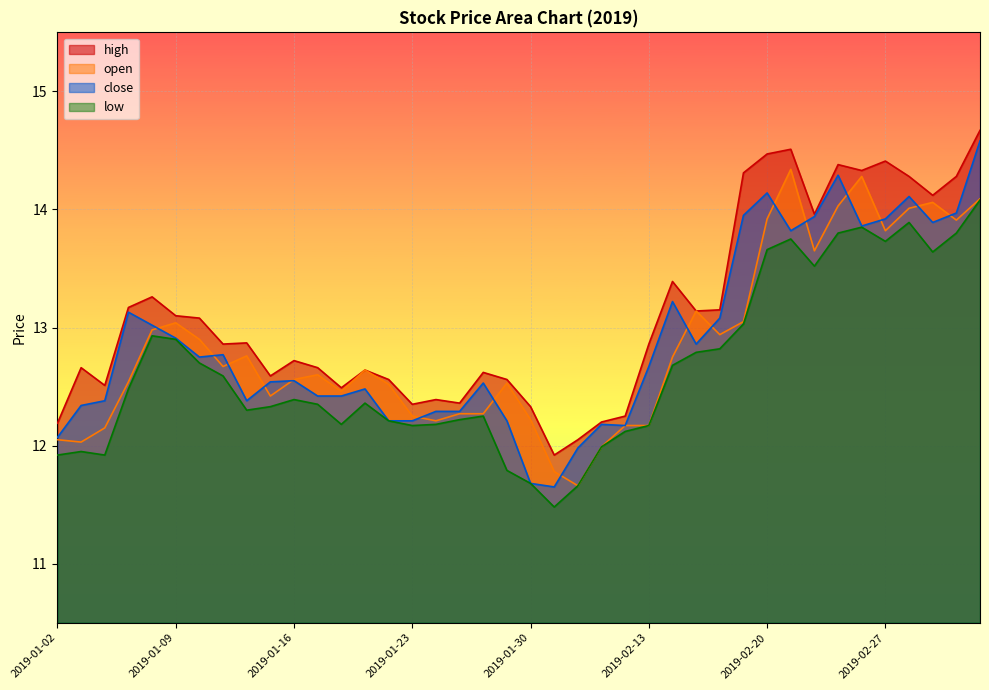

What is the value of the close point at the 14th from the left?

12.5